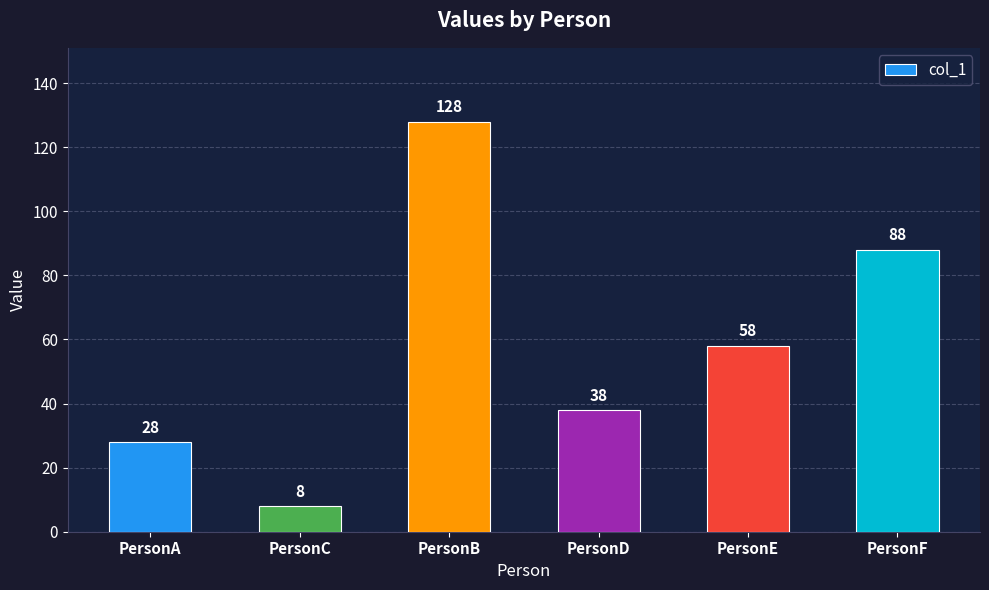

At which category does the chart reach its minimum across all series?

PersonC